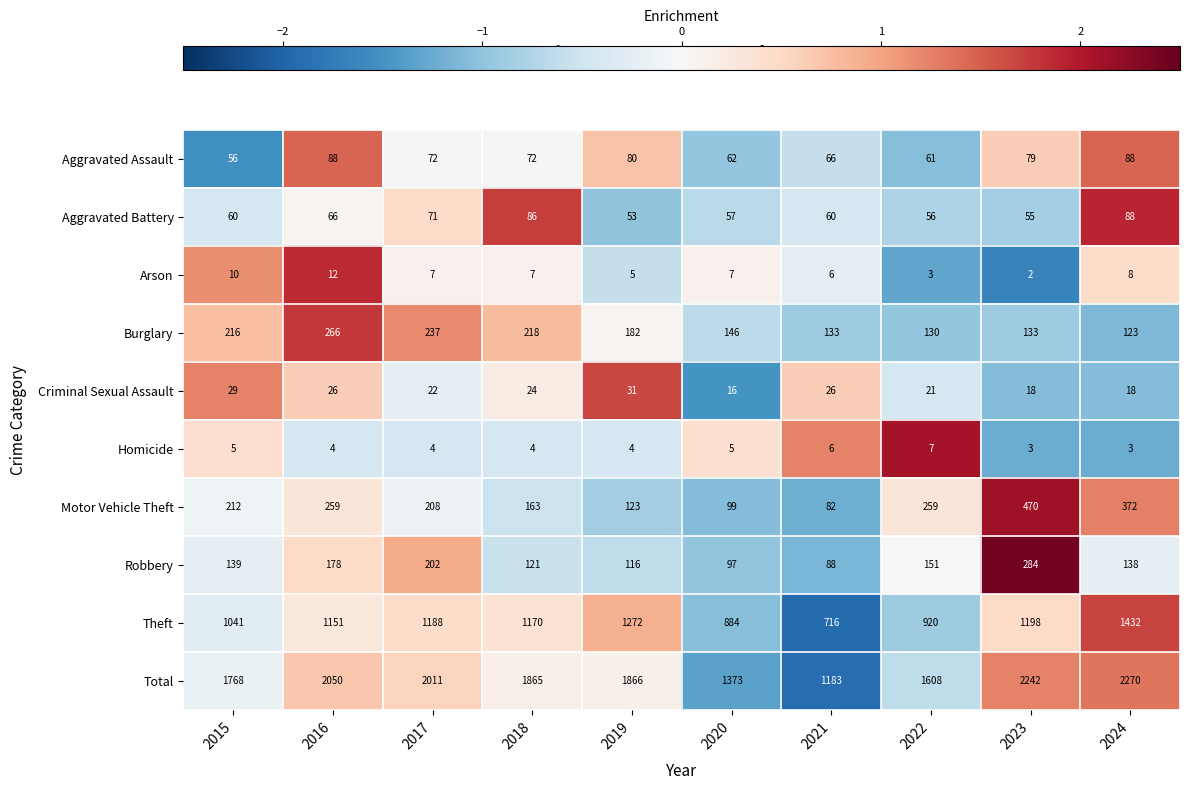

The value of Aggravated Battery at 2017 is 71. True or false?

True